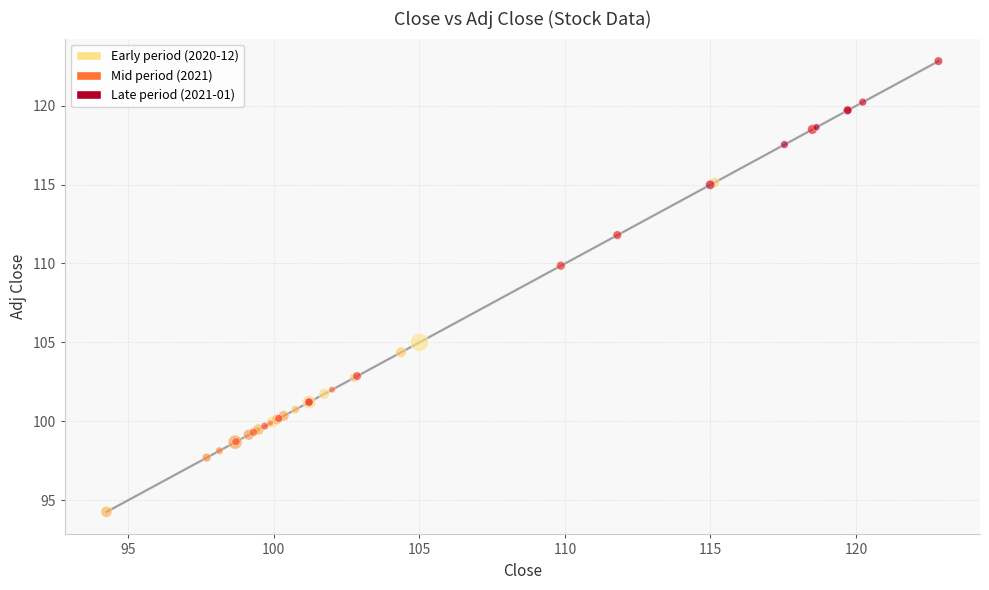

What Y value in the scatter plot is closest to 108?

109.9